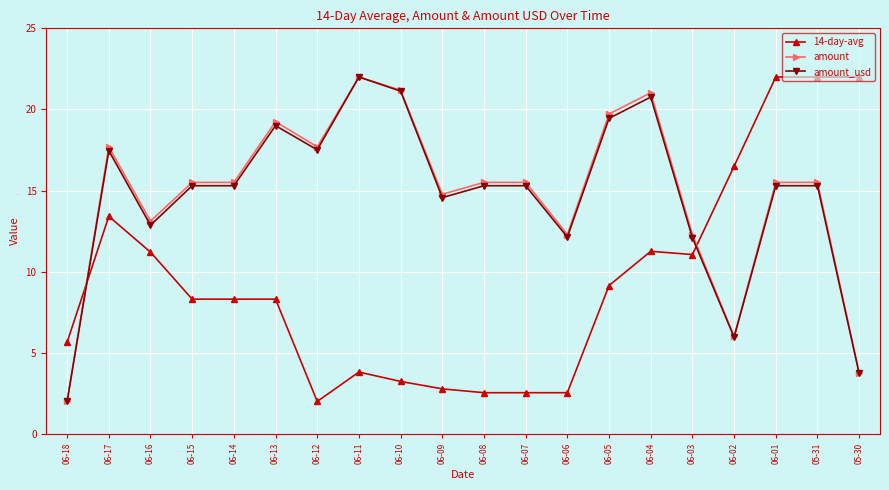

What is the label of the 11th point from the right?

06-09